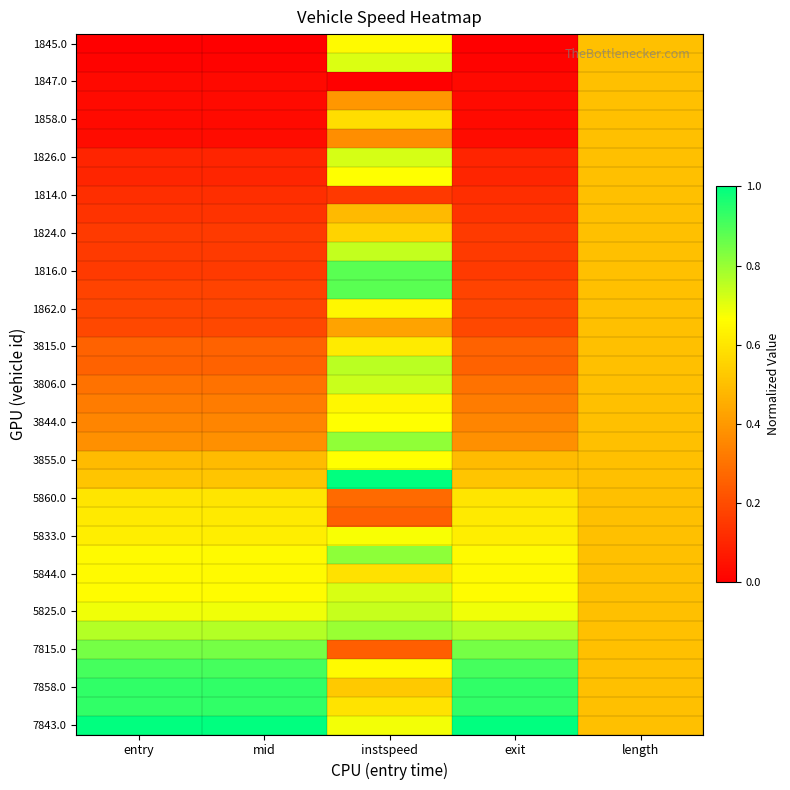

Which has a higher value, entry or mid?

entry